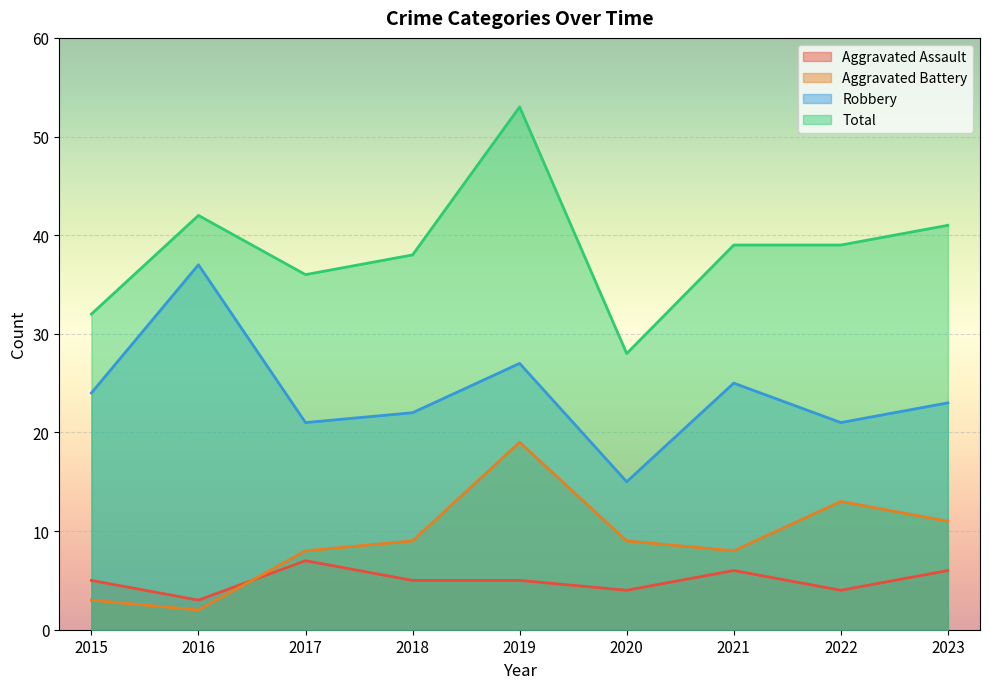

The Robbery series shows 24 at 2015. True or false?

True